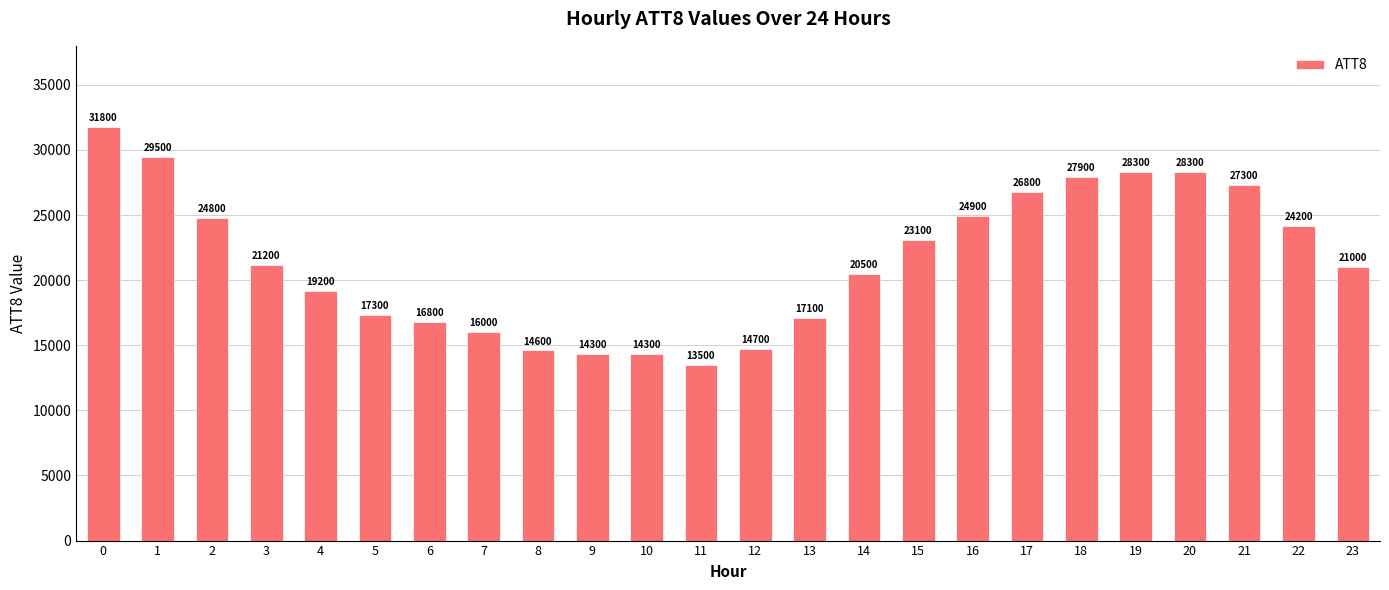

How many values are below 21200?

12